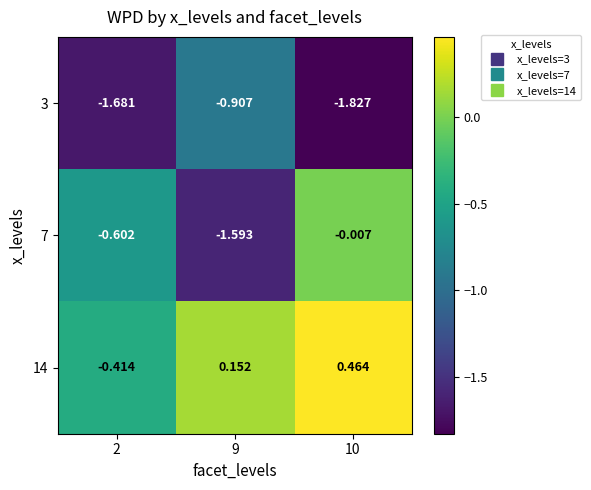

Is the value of 7 at 10 greater than the value of 3 at 10?

Yes